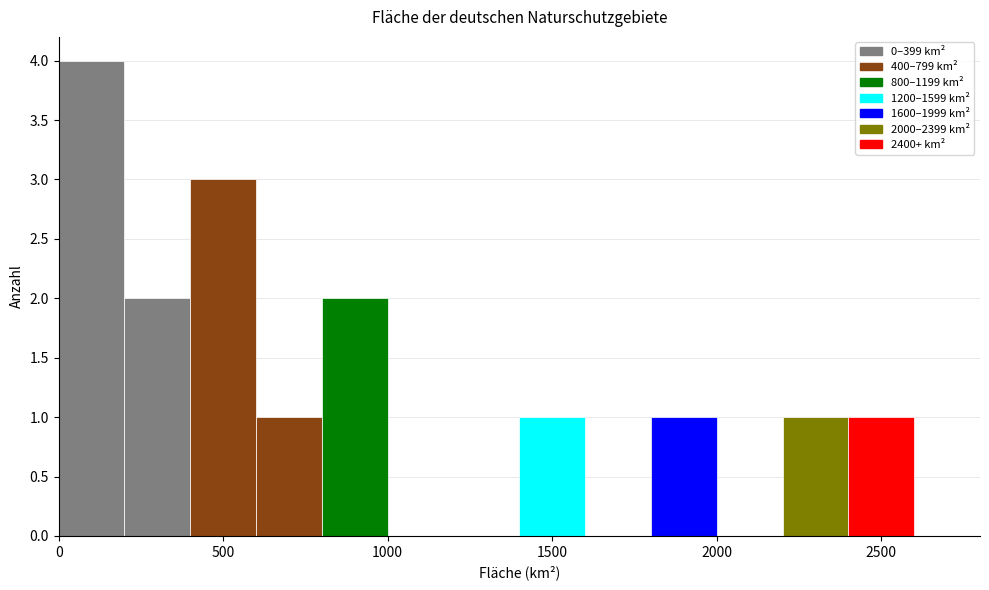

Reading left to right, transcribe this chart: for each bar, give the range it covers on the x-axis and its height. The values are not printed on the chart, so give them approximately, as read against the axis.

0 to 200: 4
200 to 400: 2
400 to 600: 3
600 to 800: 1
800 to 1000: 2
1000 to 1200: 0
1200 to 1400: 0
1400 to 1600: 1
1600 to 1800: 0
1800 to 2000: 1
2000 to 2200: 0
2200 to 2400: 1
2400 to 2600: 1